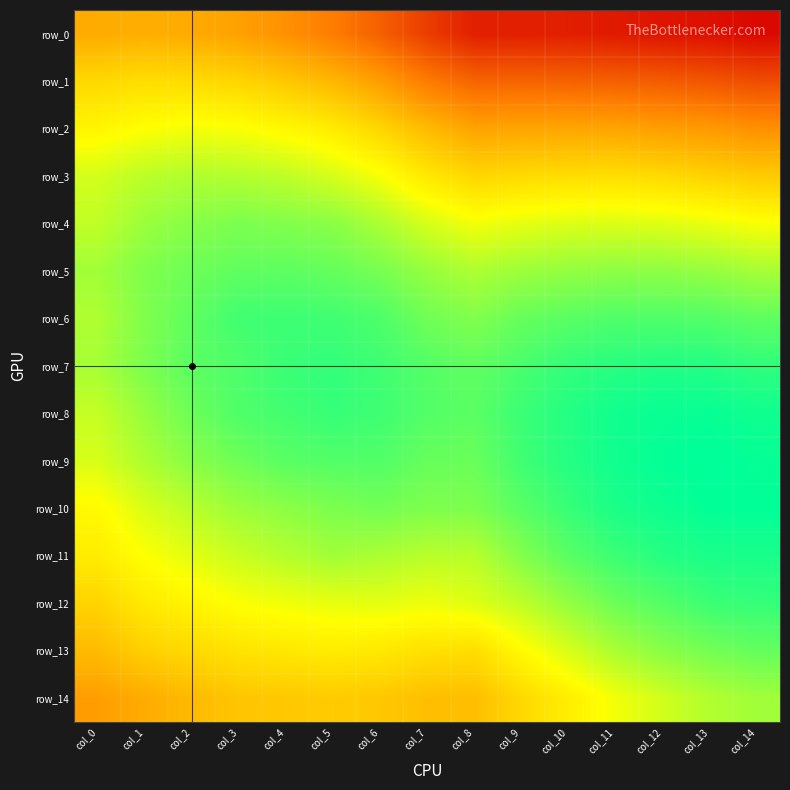

What is the approximate value of row_5 at col_14?

0.4